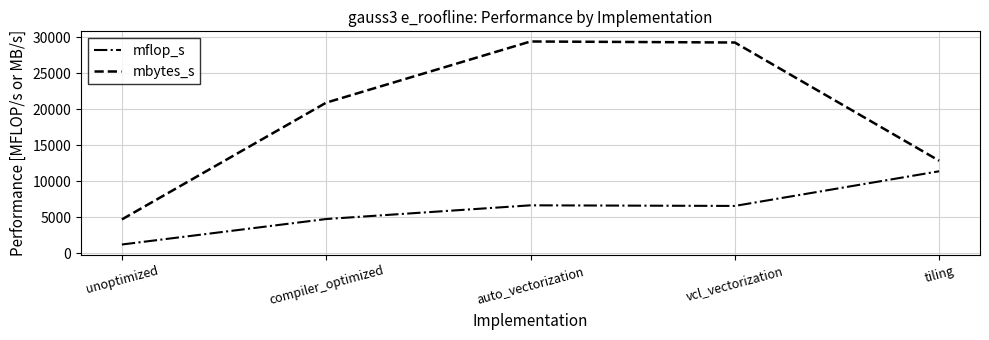

True or false: mbytes_s and mflop_s cross at least once.

False